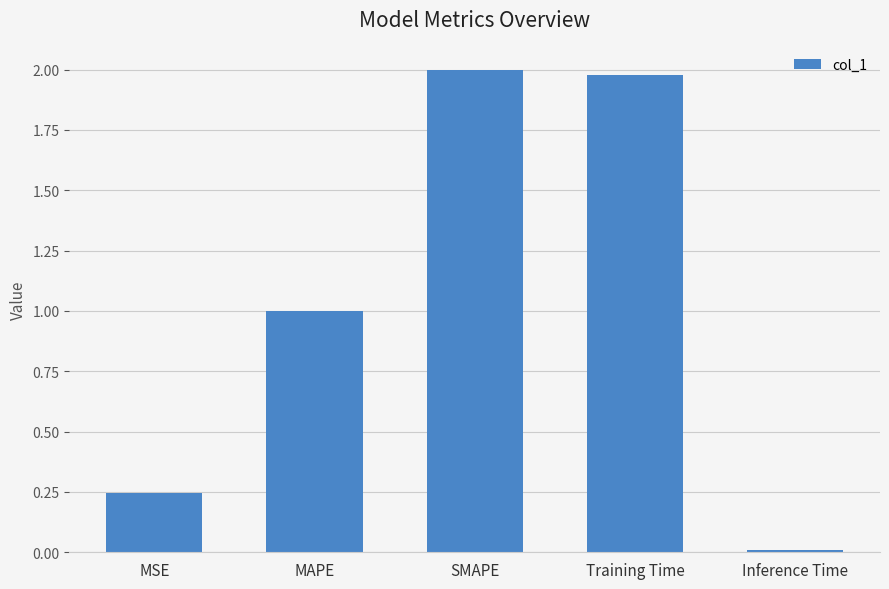

The chart shows a value of 1.6 at MAPE. True or false?

False